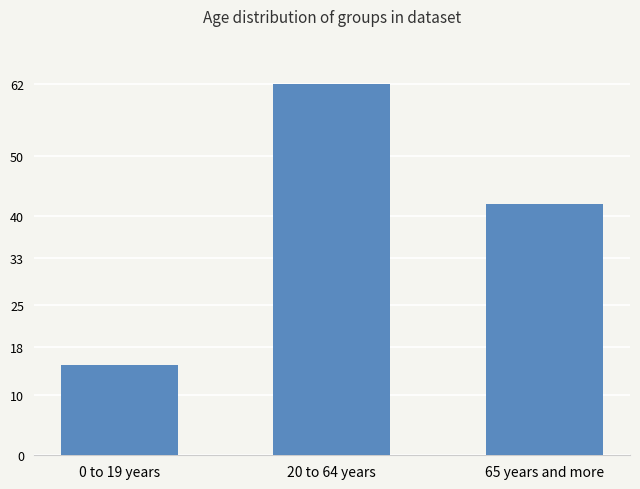

What is the minimum value shown in the chart?

15